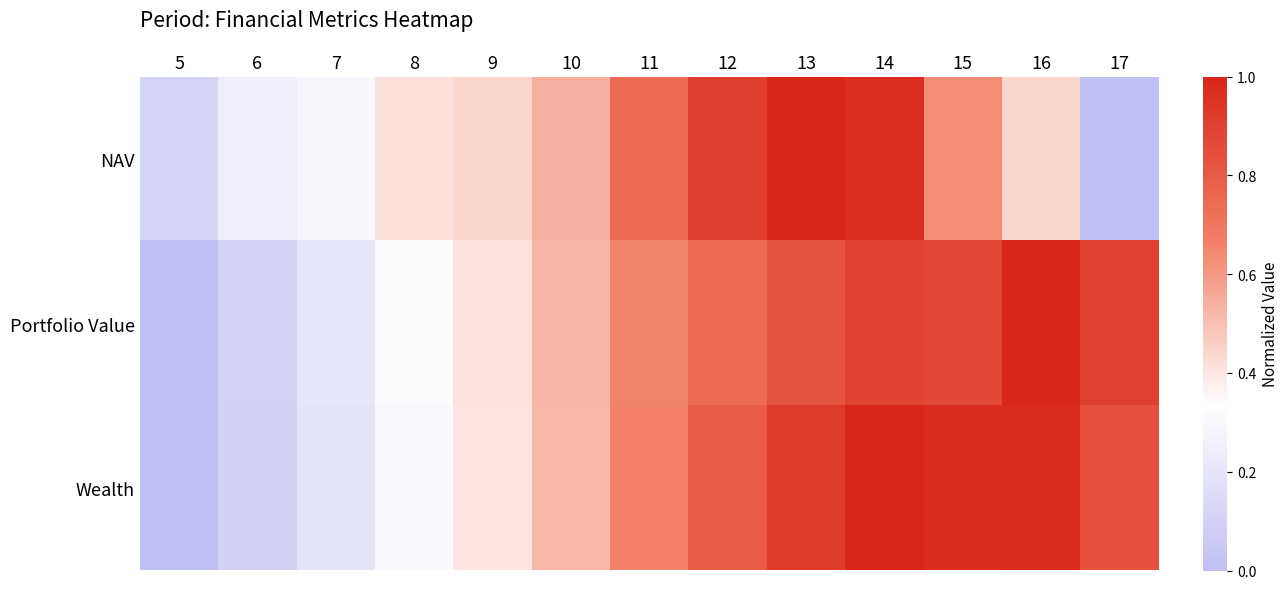

At 6, list the series in order from largest to smallest.

NAV, Portfolio Value, Wealth